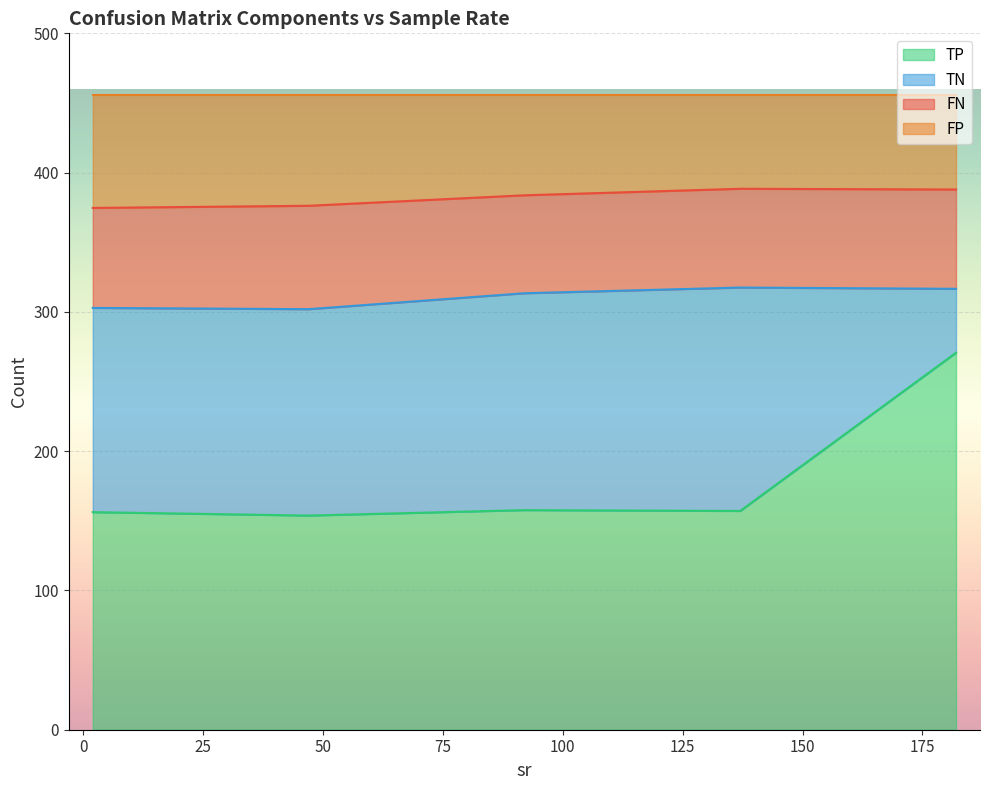

The value of TN at 92 is 165.9. True or false?

False